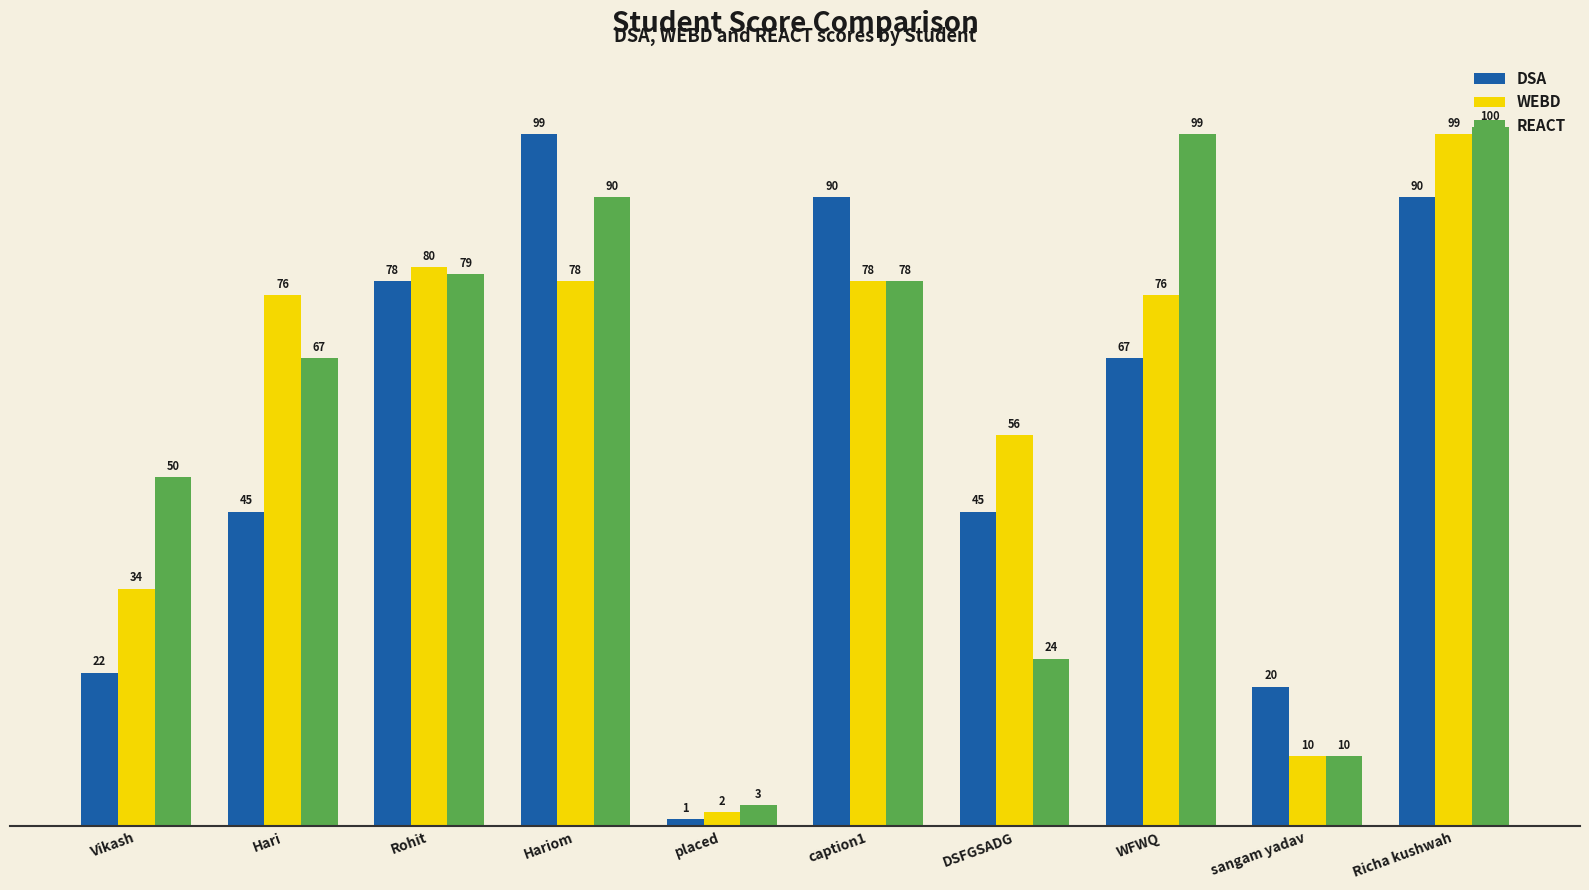

What is the sum of the DSA values at Hari and sangam yadav?

65